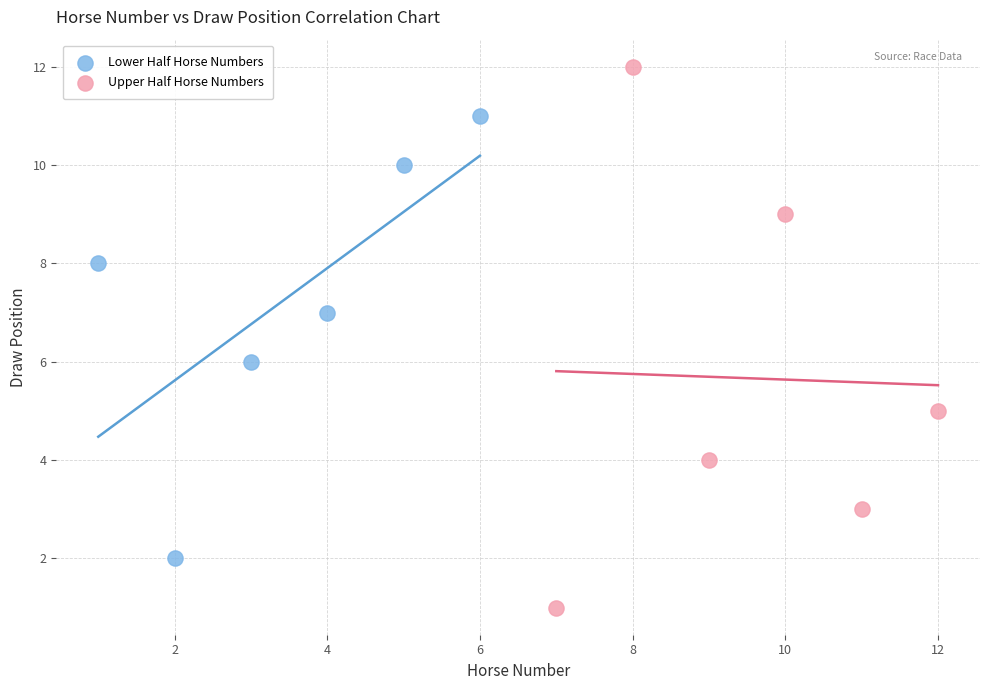

Which series contains the lowest Y value?

Upper Half Horse Numbers